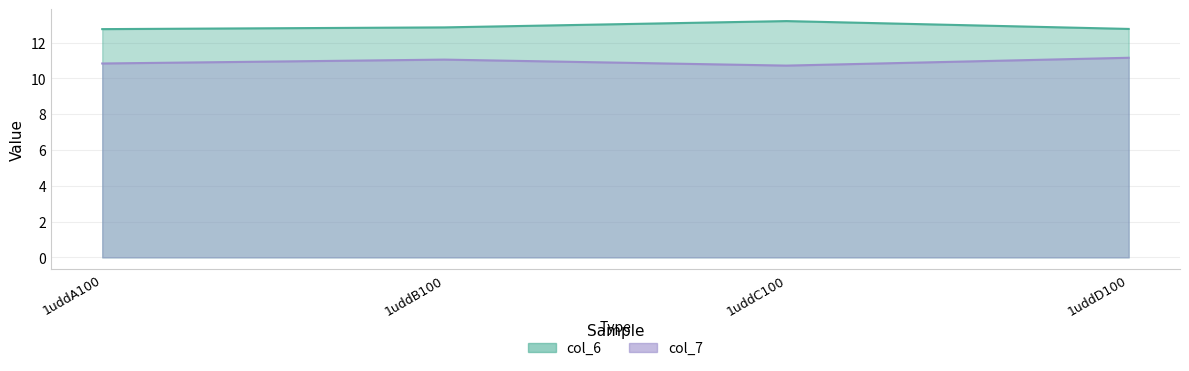

Reading right to left, transcribe all the data shown in this chart.

col_6: 1uddD100=12.8	1uddC100=13.2	1uddB100=12.9	1uddA100=12.8
col_7: 1uddD100=11.2	1uddC100=10.7	1uddB100=11.1	1uddA100=10.8